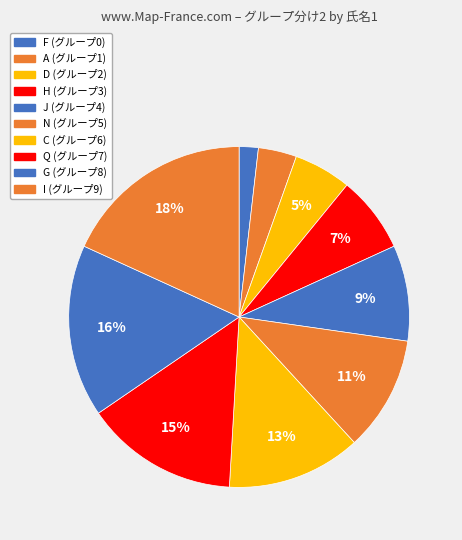

Count the number of slices in the pie.

10